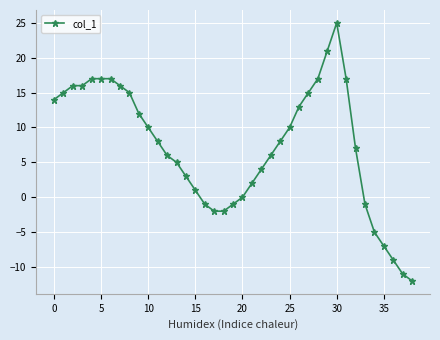

What is the value of the 37th point from the left?

-9